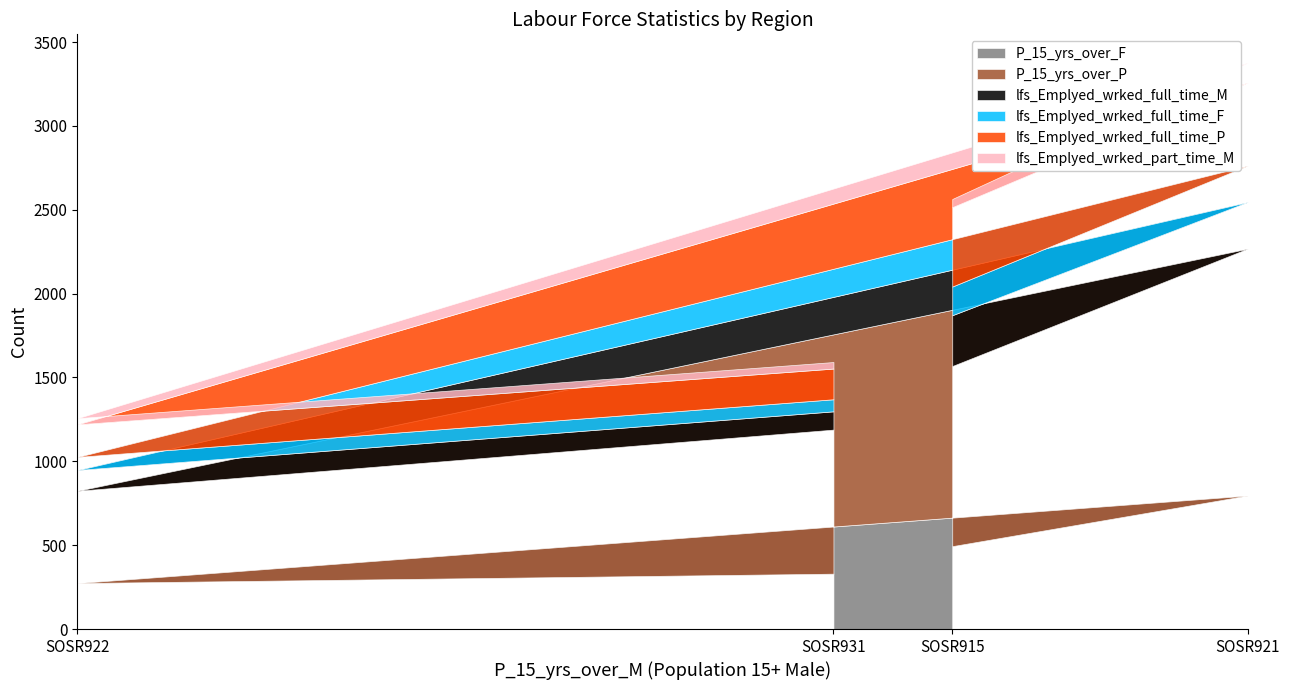

What is the sum of the lfs_Emplyed_wrked_full_time_P values at SOSR931 and SOSR922?

377